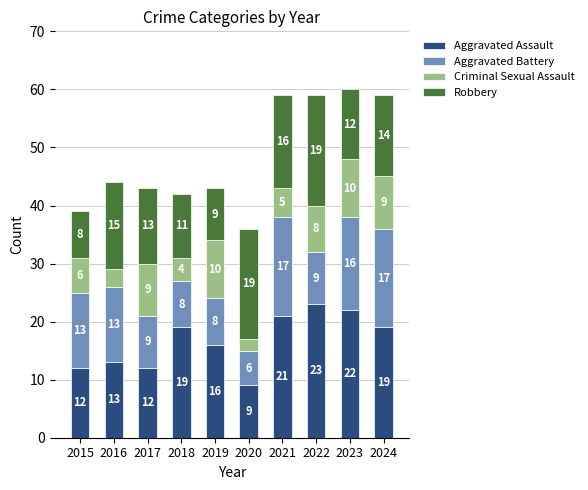

Read the Aggravated Assault value at 2023.

22